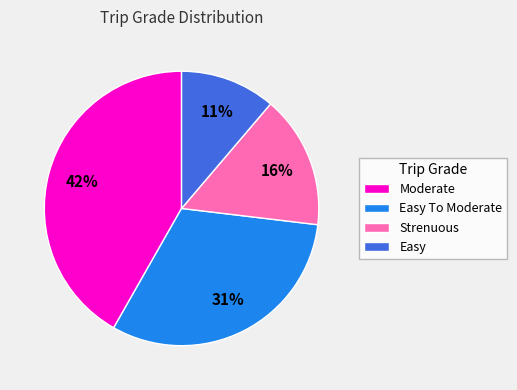

Combined, do Strenuous and Moderate account for over 50%?

Yes